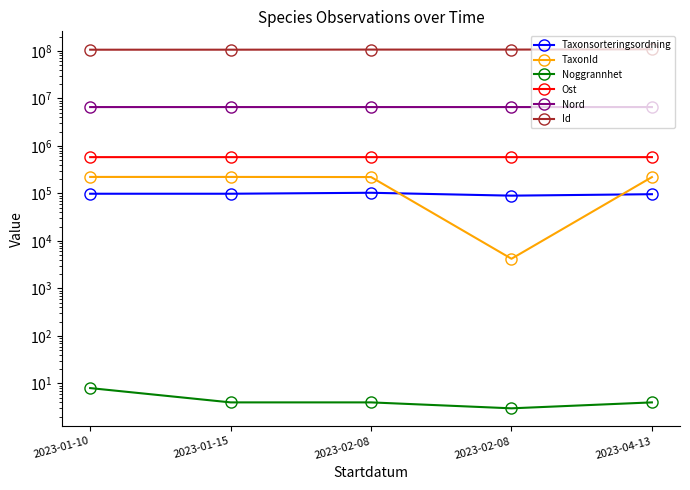

What are all the series names shown in the legend?

Taxonsorteringsordning, TaxonId, Noggrannhet, Ost, Nord, Id